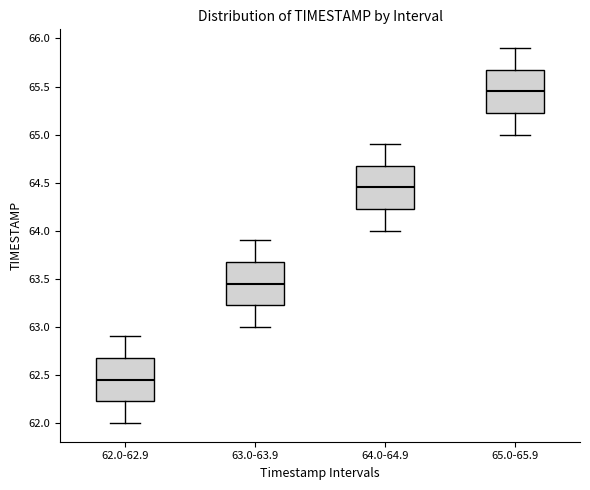

Where is the lower edge of the box for 65.0-65.9 on the y-axis? The values are not printed on the chart, so give them approximately, as read against the axis.

65.25